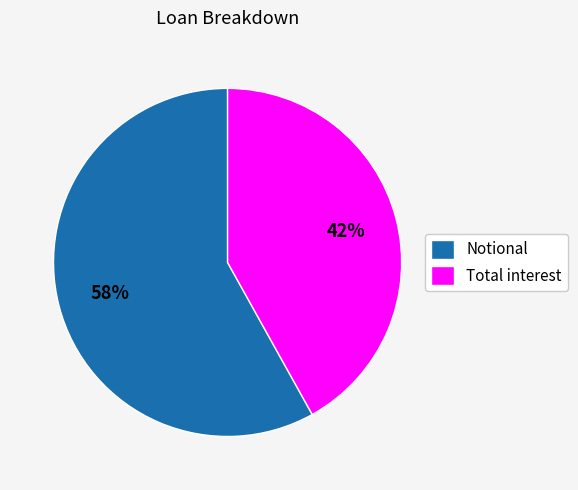

To the nearest percent, what percentage of the pie is Notional?

58%